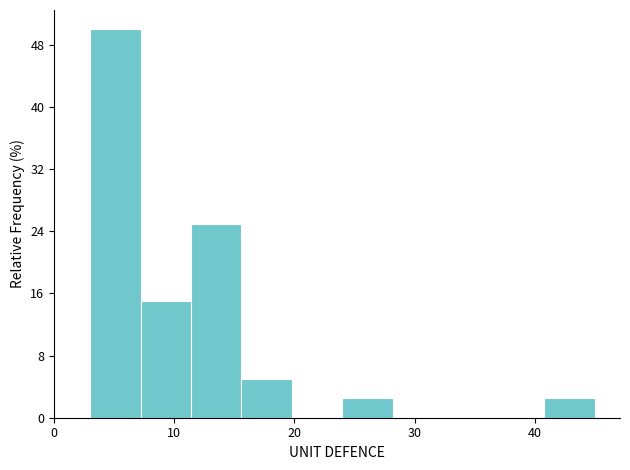

What is the height of the bar covering 24.0 to 28.2 on the x-axis? Neither the bar edges nor the heights are printed on the chart, so give them approximately, as read against the axes.

3